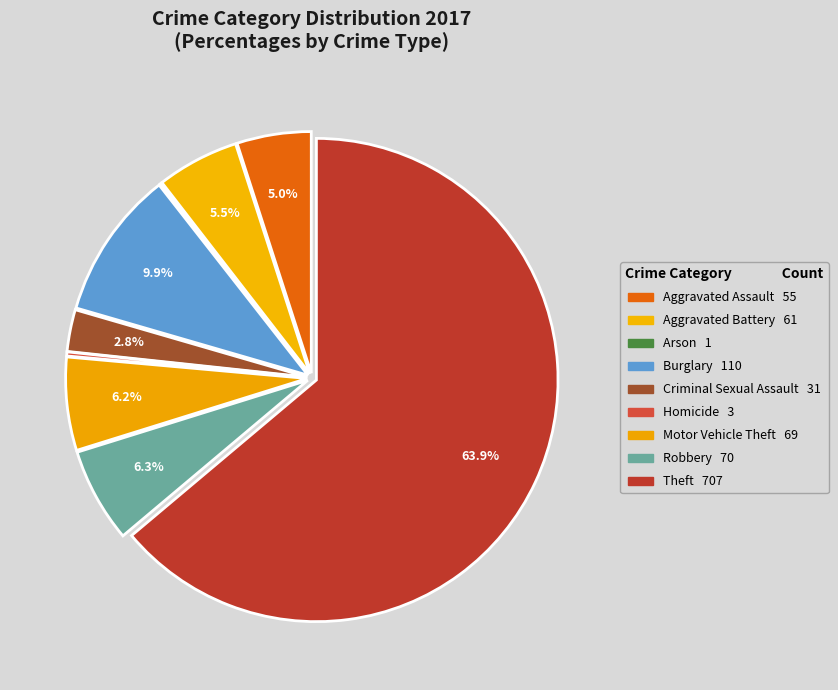

To the nearest percent, what is the average slice percentage?

11%